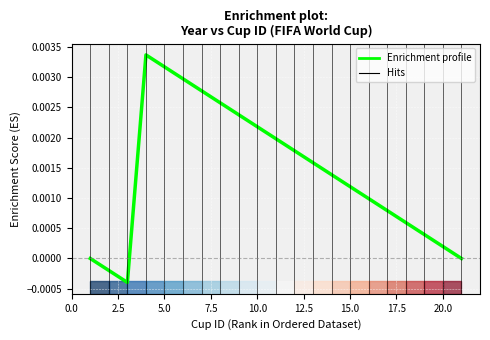

Is this an area chart (filled region under the line)?

No